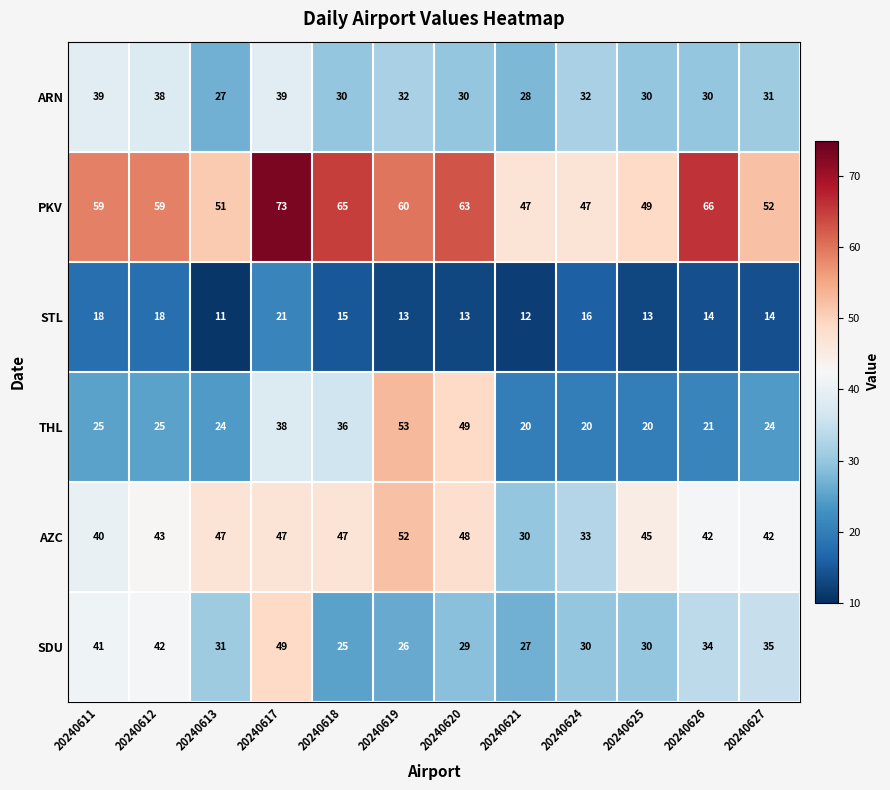

What is the maximum value for PKV?

73